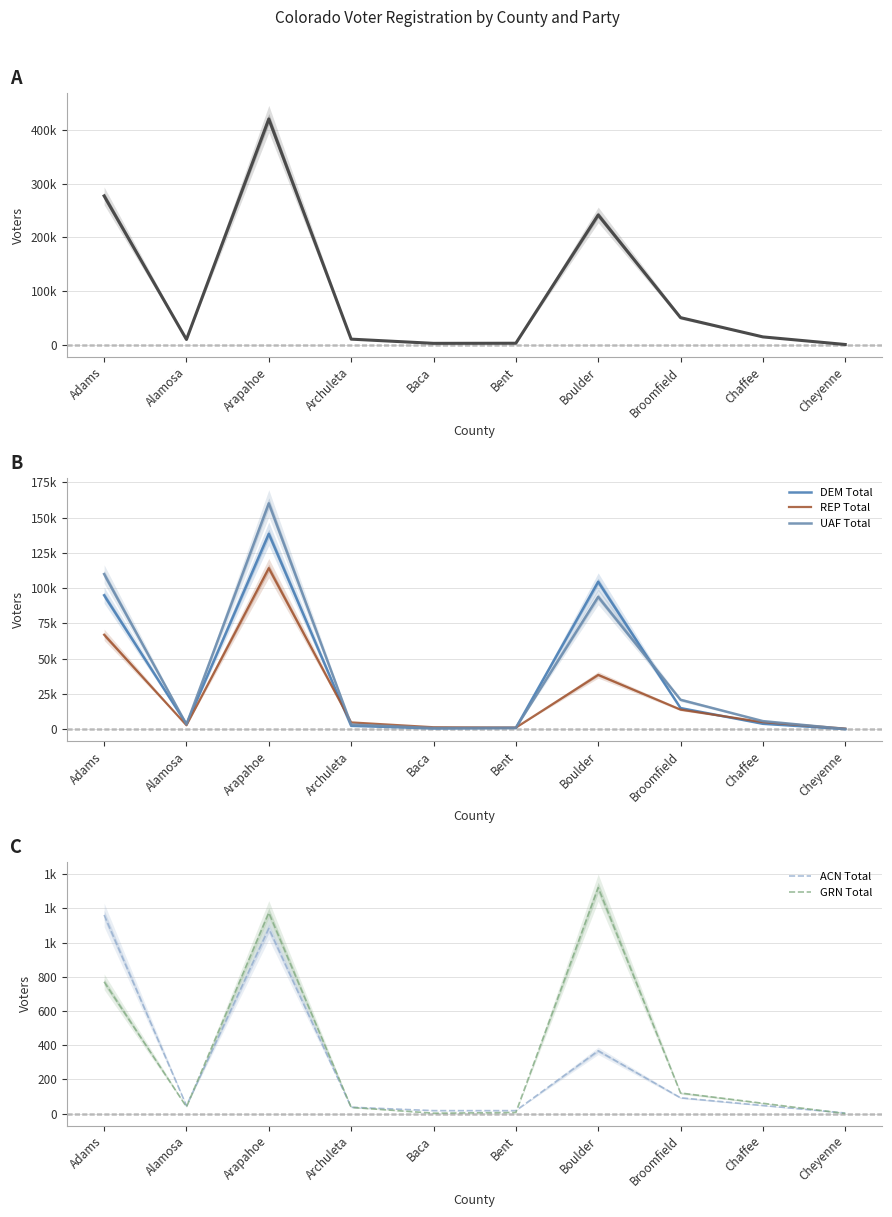

Reading right to left, transcribe all the data shown in this chart.

Grand Total: Cheyenne=704	Chaffee=14828	Broomfield=50641	Boulder=241707	Bent=3032	Baca=2834	Archuleta=10656	Arapahoe=420152	Alamosa=9986	Adams=277013
DEM Total: Cheyenne=99	Chaffee=3836	Broomfield=14989	Boulder=104550	Bent=901	Baca=570	Archuleta=2373	Arapahoe=138552	Alamosa=3613	Adams=94973
REP Total: Cheyenne=433	Chaffee=5001	Broomfield=13881	Boulder=38535	Bent=1114	Baca=1397	Archuleta=4816	Arapahoe=114212	Alamosa=2807	Adams=66978
UAF Total: Cheyenne=166	Chaffee=5744	Broomfield=20866	Boulder=93874	Bent=975	Baca=826	Archuleta=3300	Arapahoe=160186	Alamosa=3386	Adams=110000
ACN Total: Cheyenne=3	Chaffee=47	Broomfield=92	Boulder=367	Bent=17	Baca=17	Archuleta=37	Arapahoe=1083	Alamosa=46	Adams=1162
GRN Total: Cheyenne=0	Chaffee=60	Broomfield=120	Boulder=1322	Bent=6	Baca=2	Archuleta=36	Arapahoe=1175	Alamosa=39	Adams=771